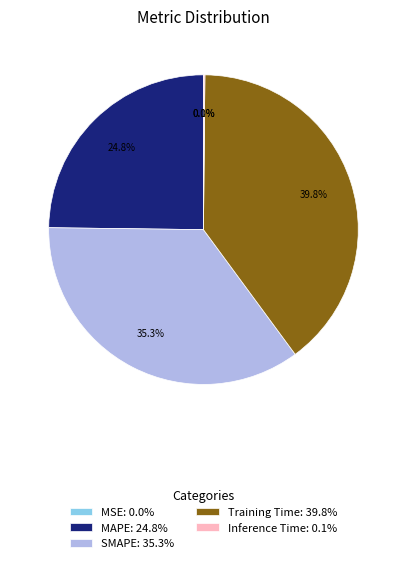

To the nearest percent, what is the average slice percentage?

20%